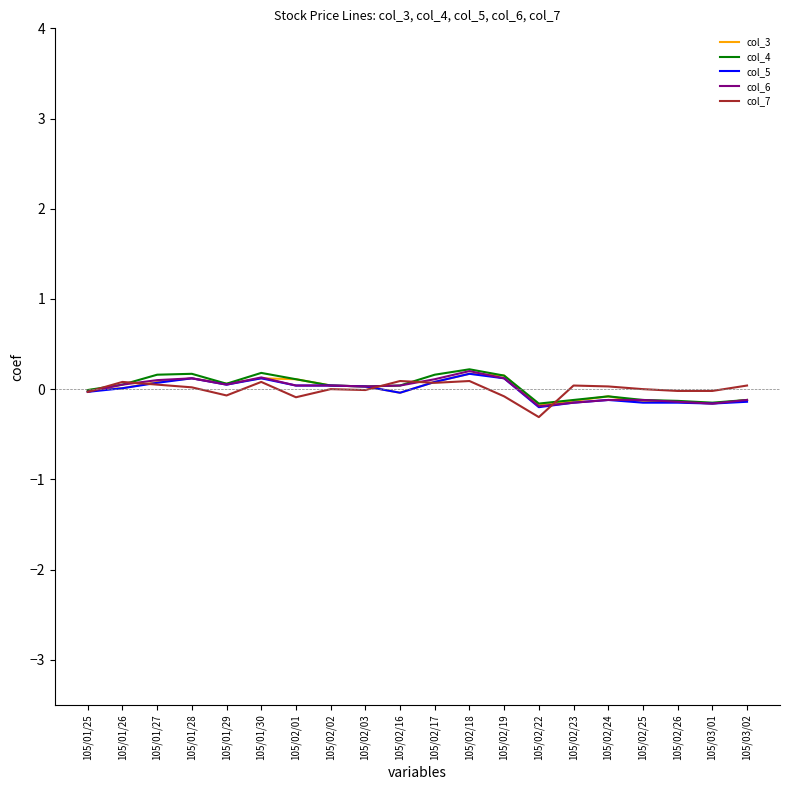

What is the difference between the col_3 values at 105/03/01 and 105/01/29?

0.2